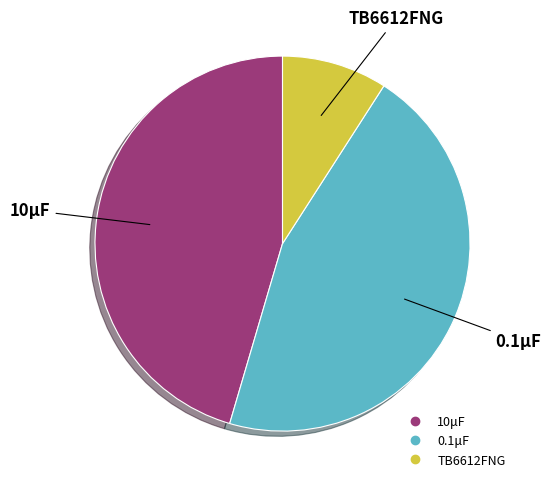

Does any single category account for the majority?

No